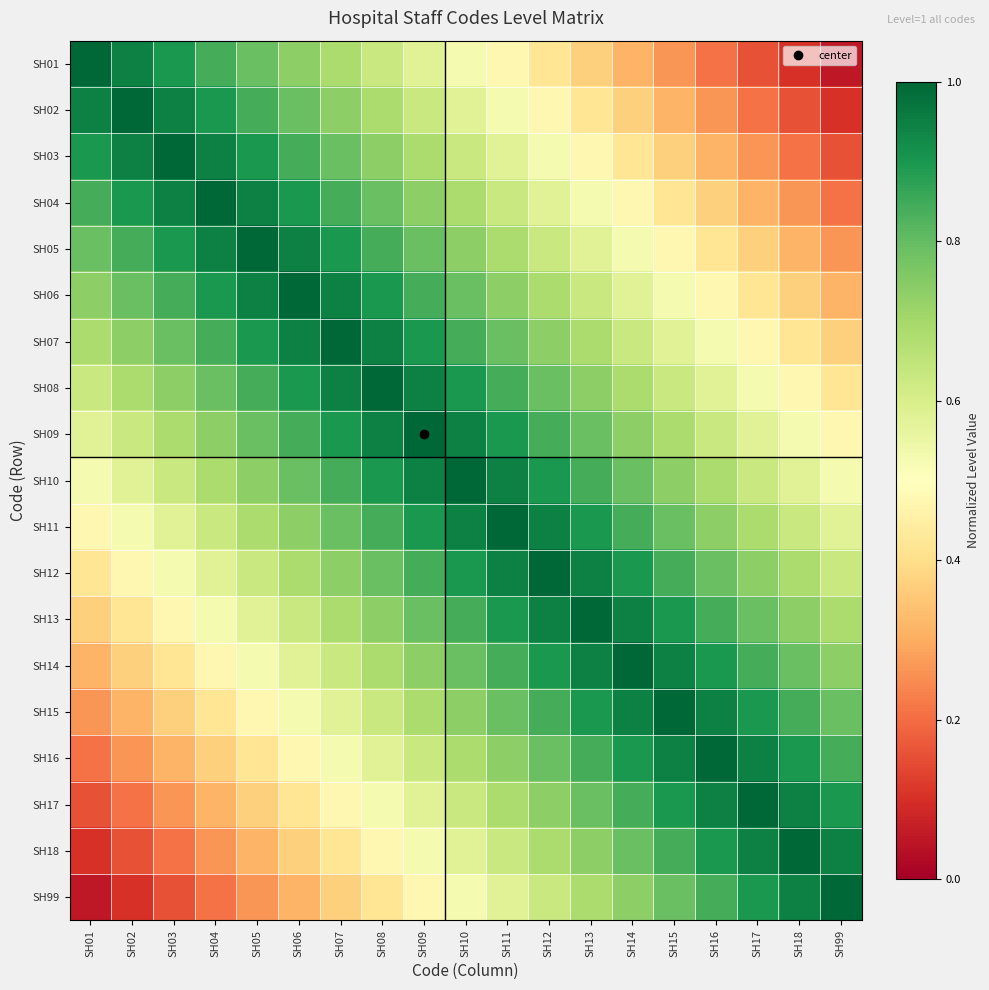

What is the spread (max minus min) of values at SH14?

0.7